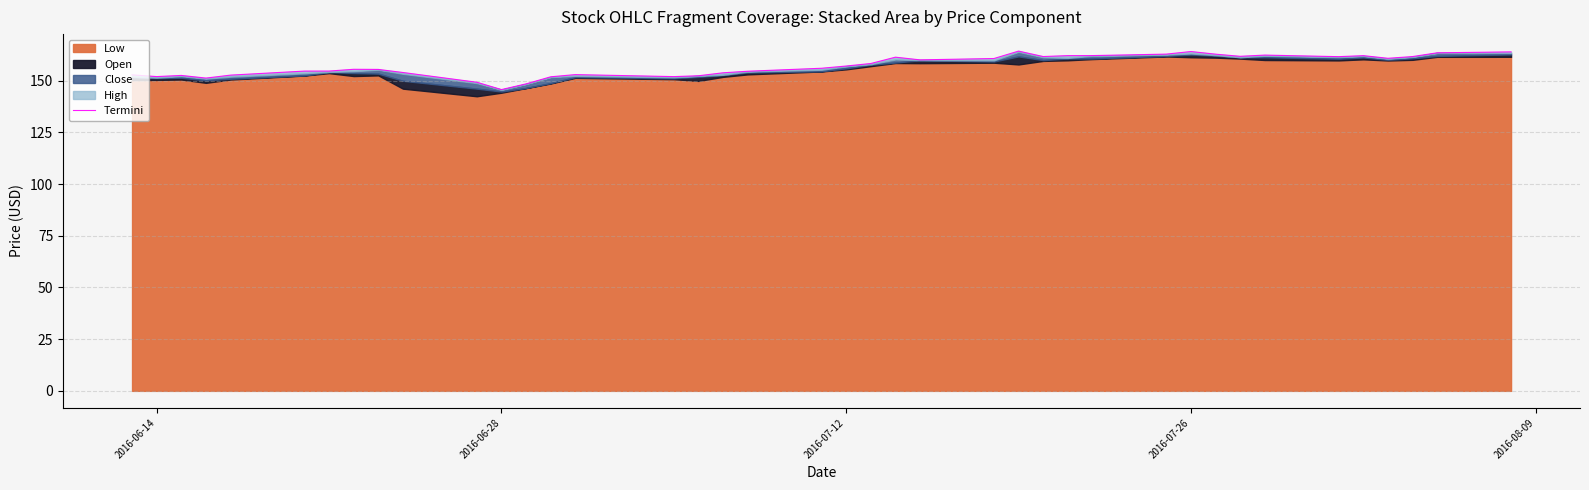

Where is the first local minimum?

2016-06-14